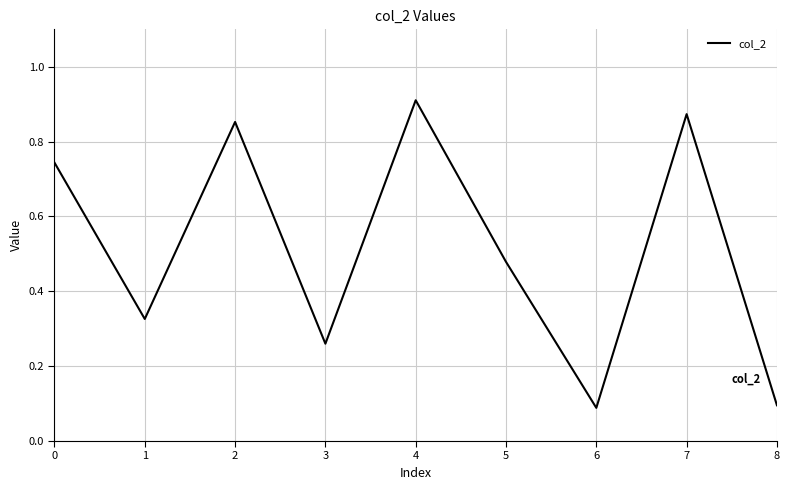

At which category does the chart reach its peak across all series?

4